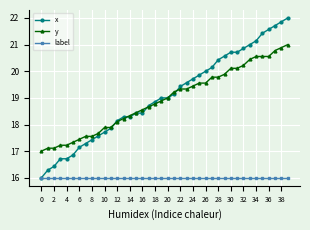

True or false: y and label intersect in this chart.

False